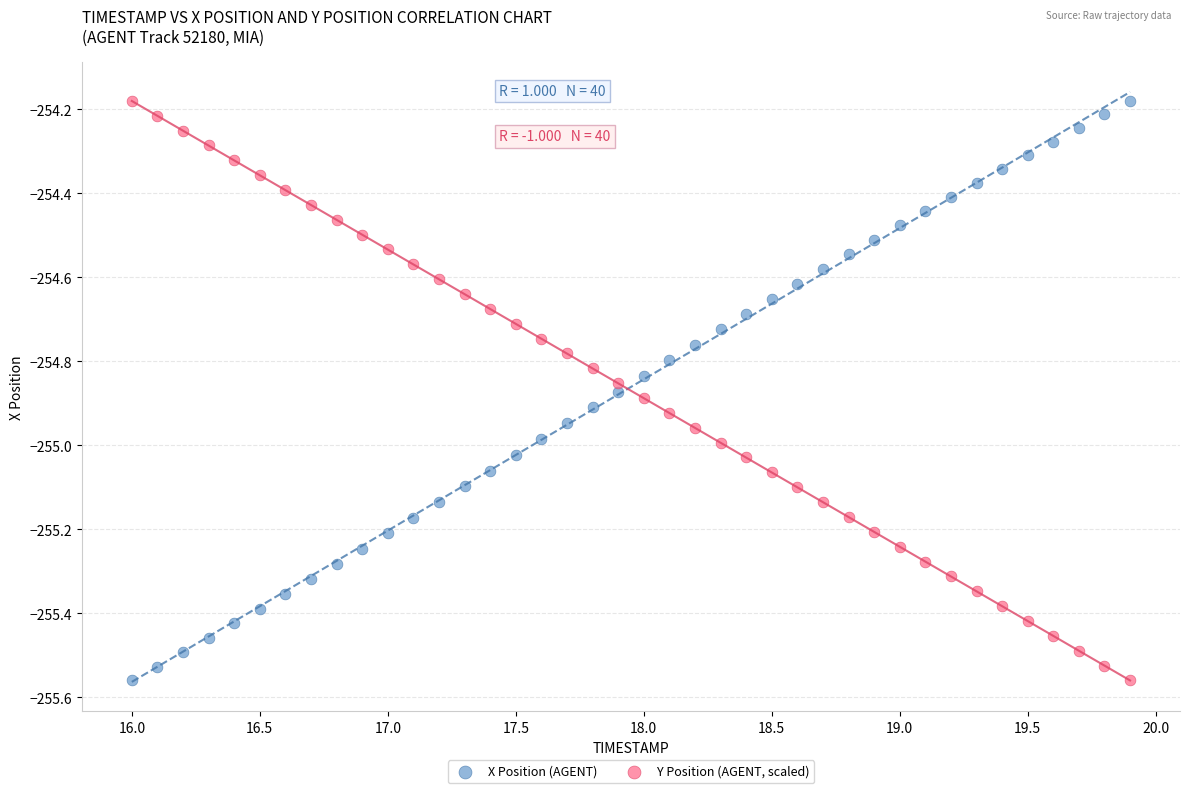

Across all data points, what is the range of X values (max minus min)?

3.9